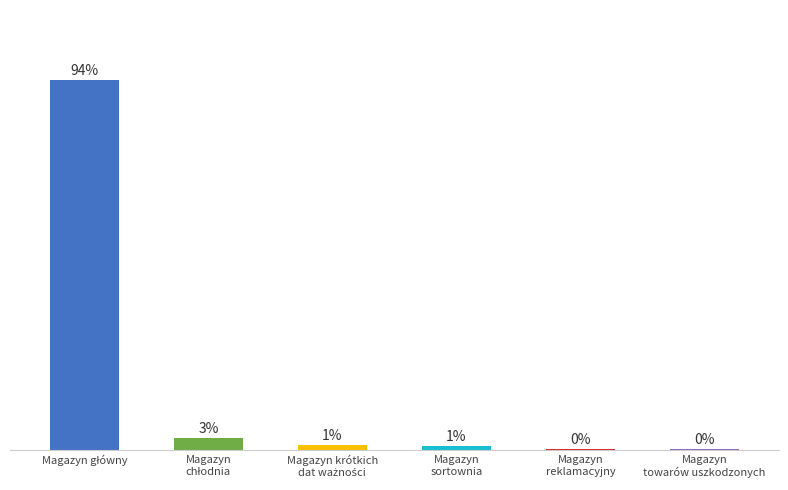

What position from the right is Magazyn
reklamacyjny?

2